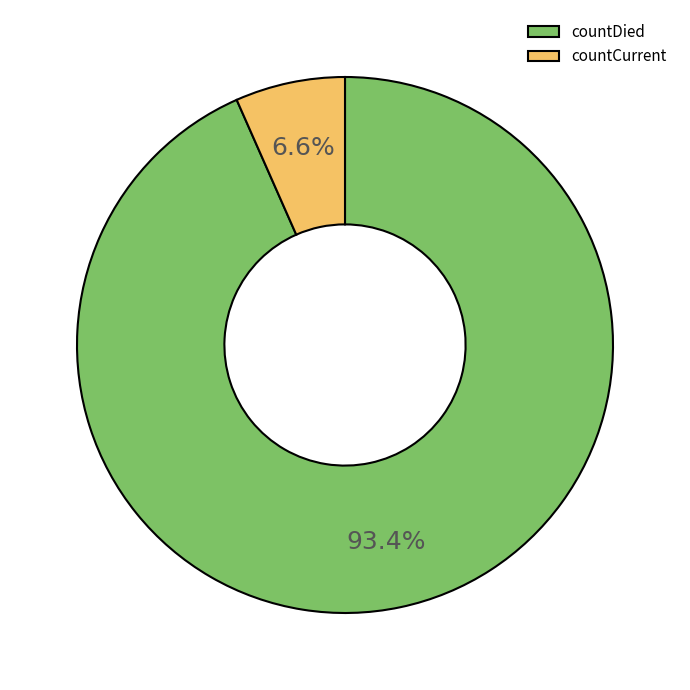

To the nearest percent, what portion does countDied represent?

93%